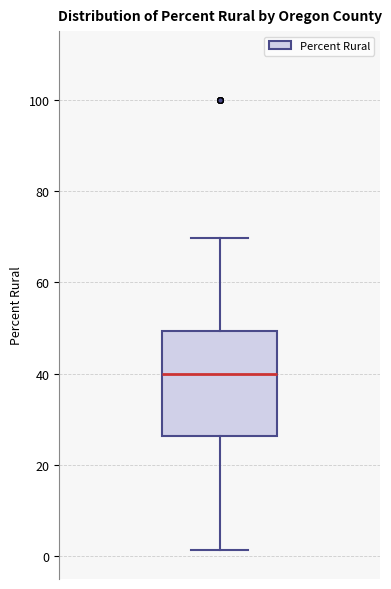

Transcribe this box plot: give where the median line is, the range the box spans, and where the two whiskers end, as read against the y-axis. The values are not printed on the chart, so give them approximately, as read against the axis.

median 40, box 26 to 50, whiskers 2 to 70